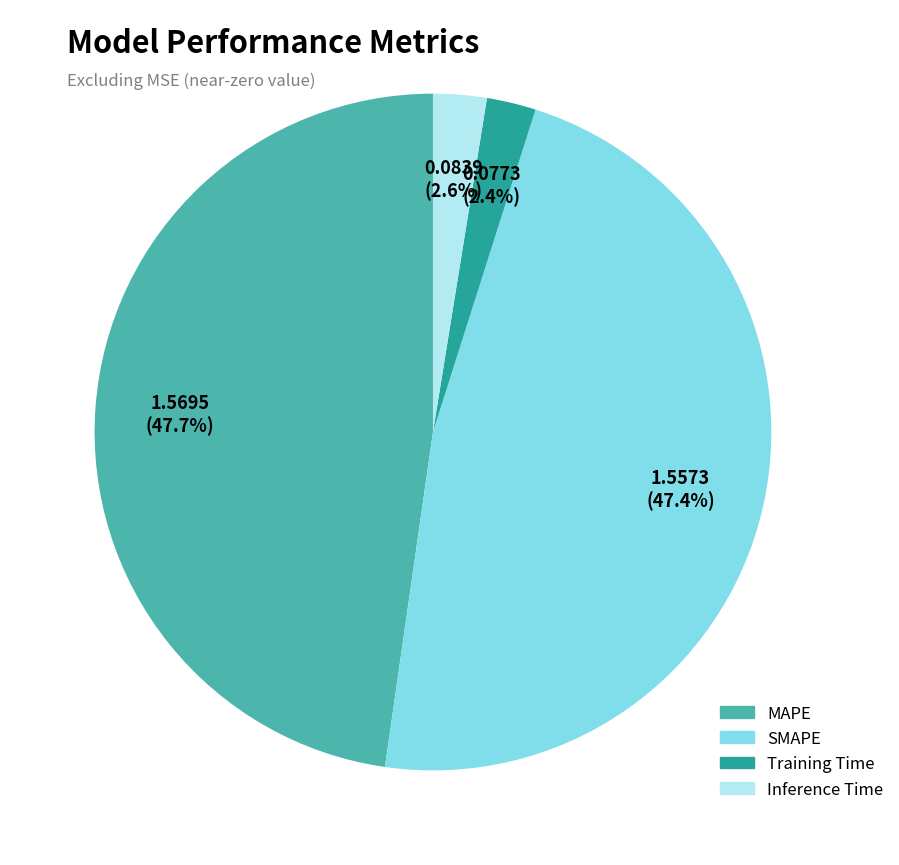

To the nearest percent, what is the average slice percentage?

25%